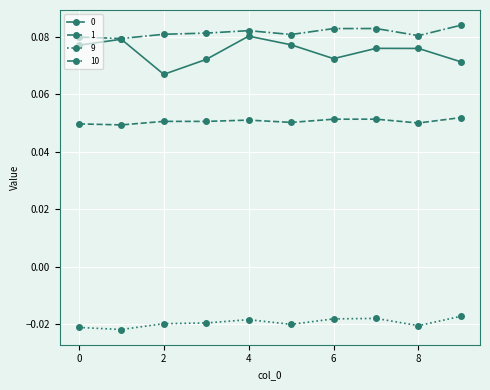

Which series has the largest total across all categories?

10